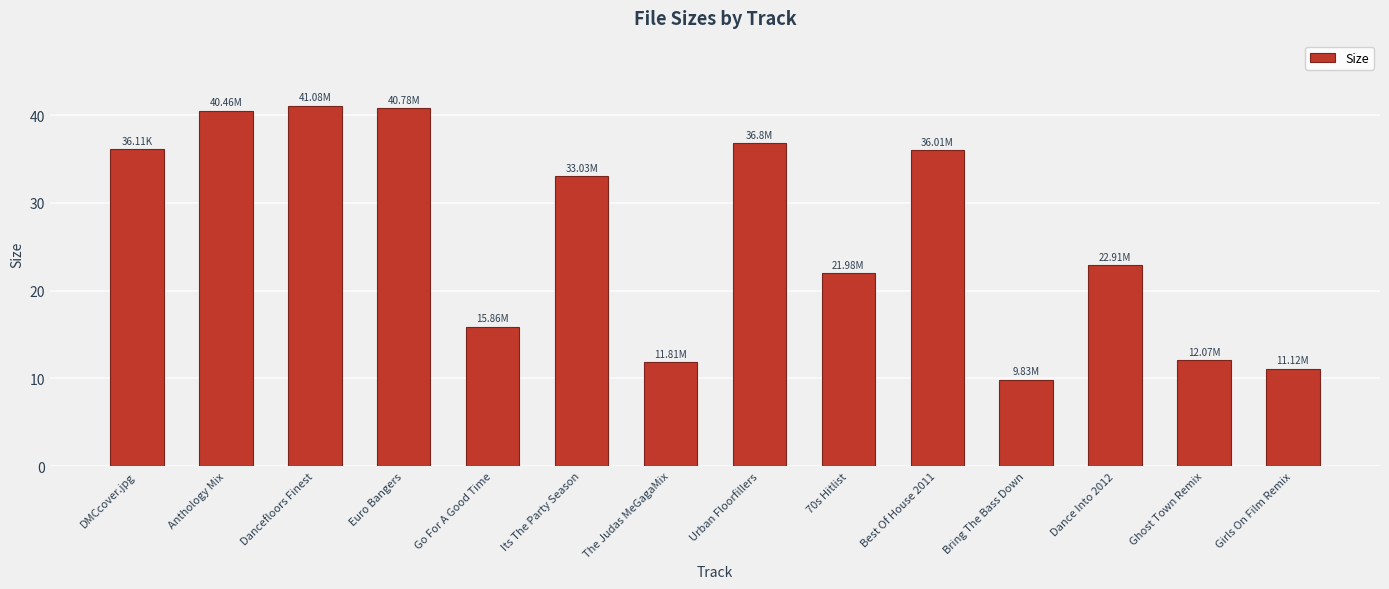

What is the greatest value displayed?

41.1